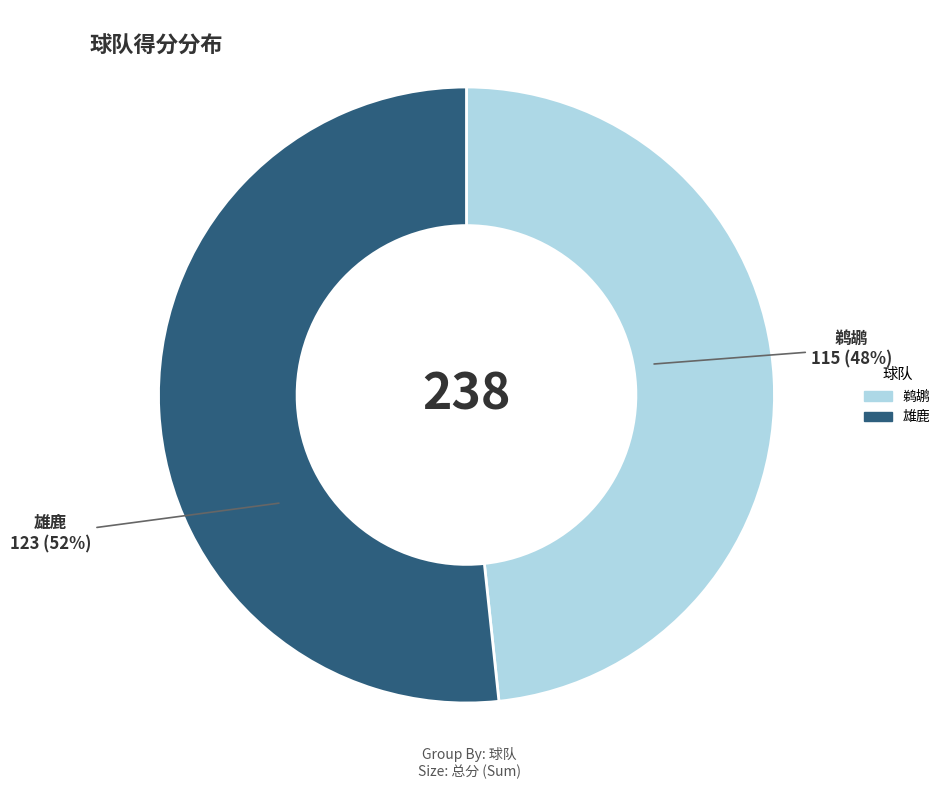

True or false: 雄鹿 accounts for 58% of the total.

False